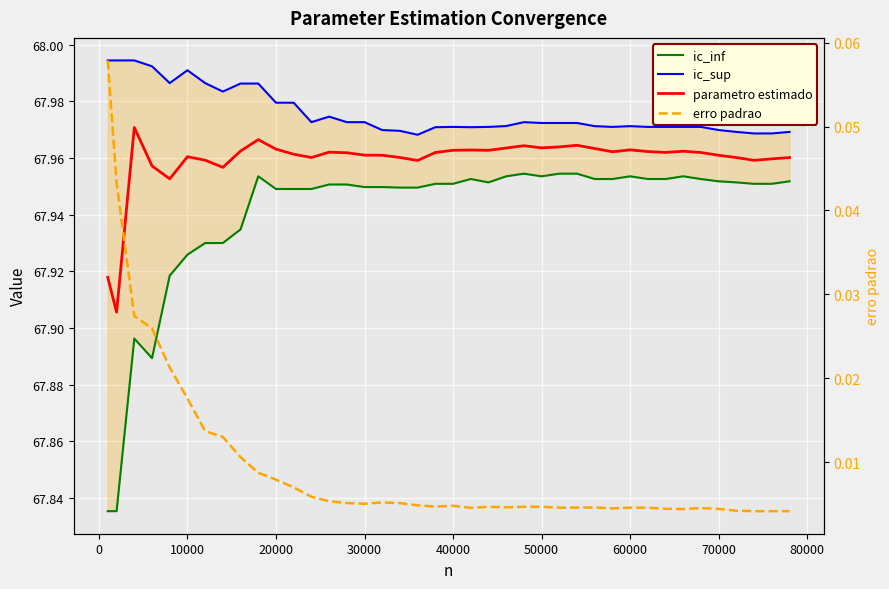

Is the value of ic_sup at 21 greater than the value of ic_inf at 39?

Yes